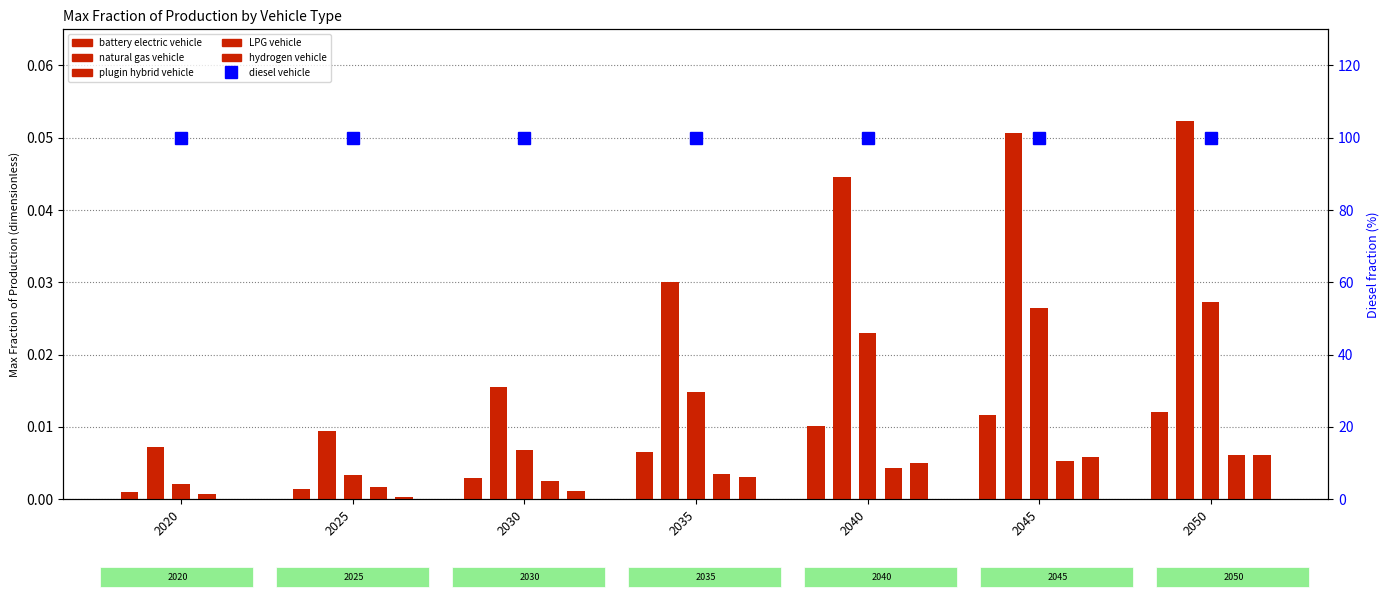

True or false: natural gas vehicle has a value of 0.0 at 2030.

True